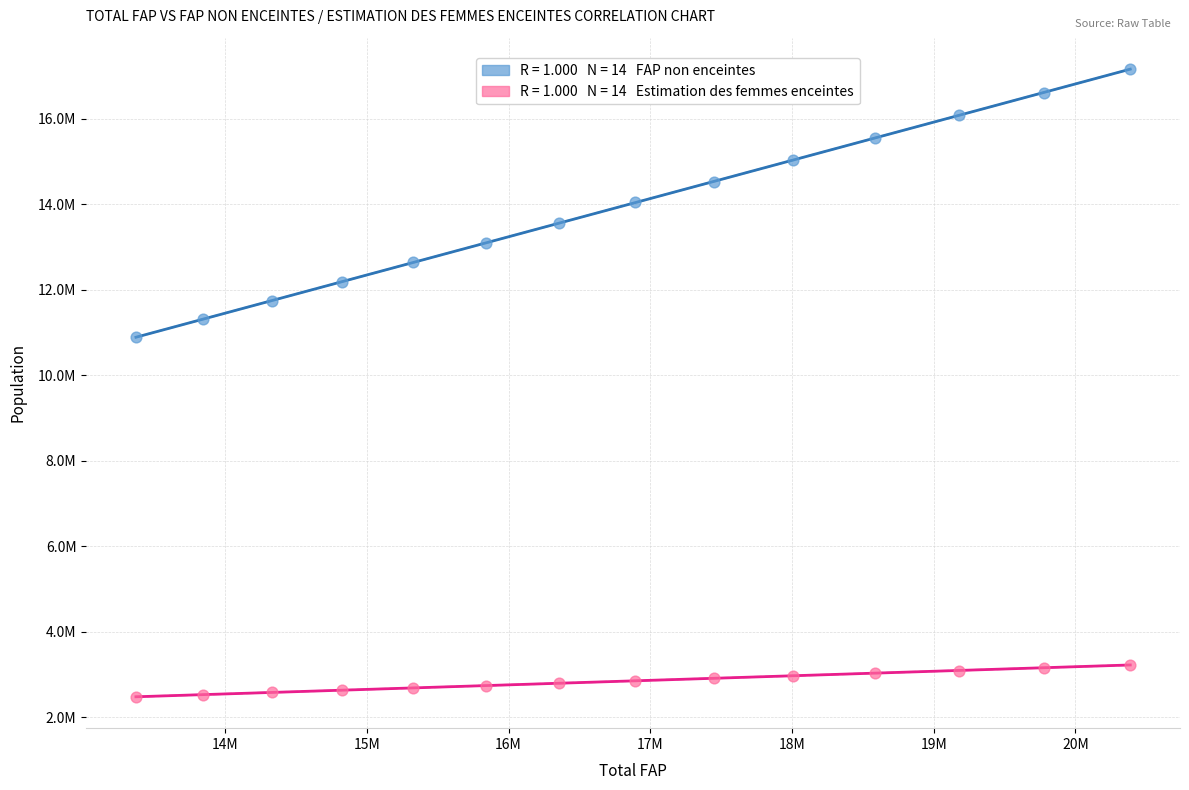

Which series has the widest spread of Y values?

FAP non enceintes